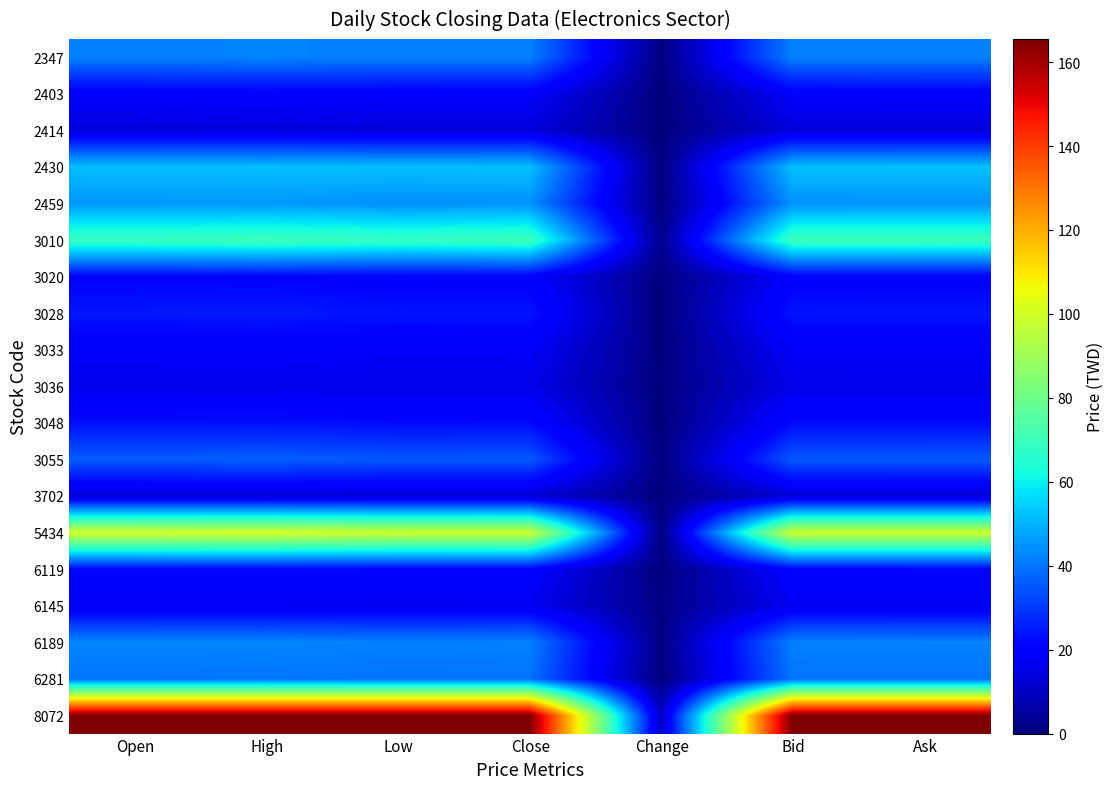

Reading left to right, transcribe all the data shown in this chart.

2347: Open=41.6	High=42.2	Low=41.6	Close=41.9	Change=0.4	Bid=41.9	Ask=42.0
2403: Open=18.8	High=19.4	Low=18.7	Close=18.7	Change=0.0	Bid=18.7	Ask=18.8
2414: Open=13.9	High=13.9	Low=13.6	Close=13.6	Change=0.1	Bid=13.6	Ask=13.6
2430: Open=52.0	High=52.2	Low=51.9	Close=52.1	Change=0.1	Bid=52.1	Ask=52.2
2459: Open=45.3	High=45.6	Low=44.2	Close=44.7	Change=0.0	Bid=44.6	Ask=44.7
3010: Open=69.2	High=70.5	Low=68.8	Close=70.5	Change=2.4	Bid=70.4	Ask=70.5
3020: Open=20.6	High=20.7	Low=19.8	Close=19.8	Change=0.3	Bid=19.8	Ask=20.0
3028: Open=24.5	High=24.9	Low=24.1	Close=24.1	Change=0.0	Bid=24.1	Ask=24.2
3033: Open=18.5	High=18.6	Low=17.8	Close=18.0	Change=0.3	Bid=18.0	Ask=18.1
3036: Open=16.0	High=16.1	Low=15.6	Close=15.6	Change=0.3	Bid=15.6	Ask=15.8
3048: Open=23.1	High=23.4	Low=22.4	Close=22.4	Change=0.0	Bid=22.4	Ask=22.5
3055: Open=35.7	High=36.4	Low=35.0	Close=35.1	Change=0.3	Bid=35.1	Ask=35.2
3702: Open=12.8	High=12.8	Low=12.5	Close=12.5	Change=0.2	Bid=12.5	Ask=12.6
5434: Open=100.0	High=100.5	Low=98.8	Close=99.0	Change=0.5	Bid=99.0	Ask=99.2
6119: Open=21.0	High=21.1	Low=20.2	Close=20.4	Change=0.2	Bid=20.4	Ask=20.4
6145: Open=16.9	High=16.9	Low=16.7	Close=16.9	Change=1.1	Bid=16.9	Ask=16.9
6189: Open=42.5	High=42.6	Low=41.8	Close=42.0	Change=0.8	Bid=42.0	Ask=42.1
6281: Open=39.7	High=39.9	Low=39.5	Close=39.6	Change=0.1	Bid=39.5	Ask=39.6
8072: Open=165.5	High=165.5	Low=165.5	Close=165.5	Change=10.5	Bid=165.5	Ask=165.5